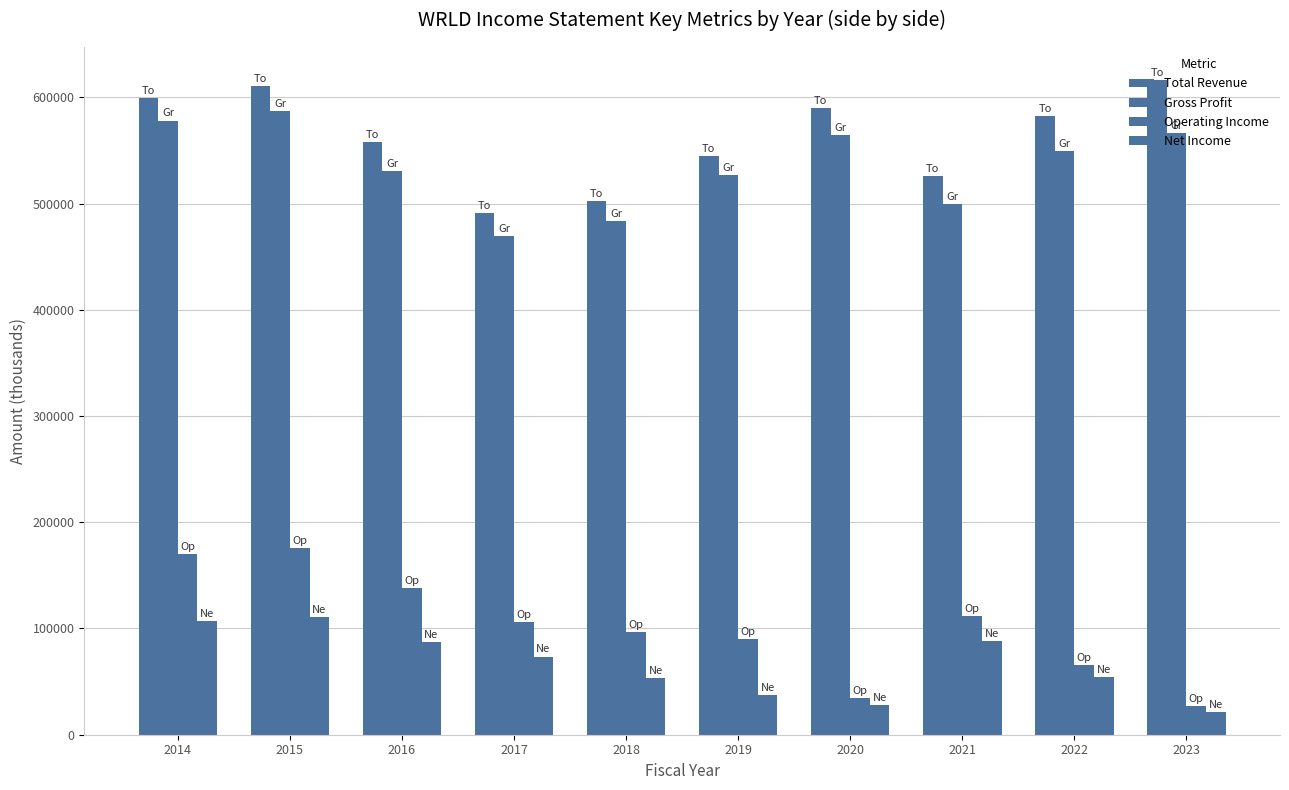

How many values in the Operating Income series are below 105900?

5